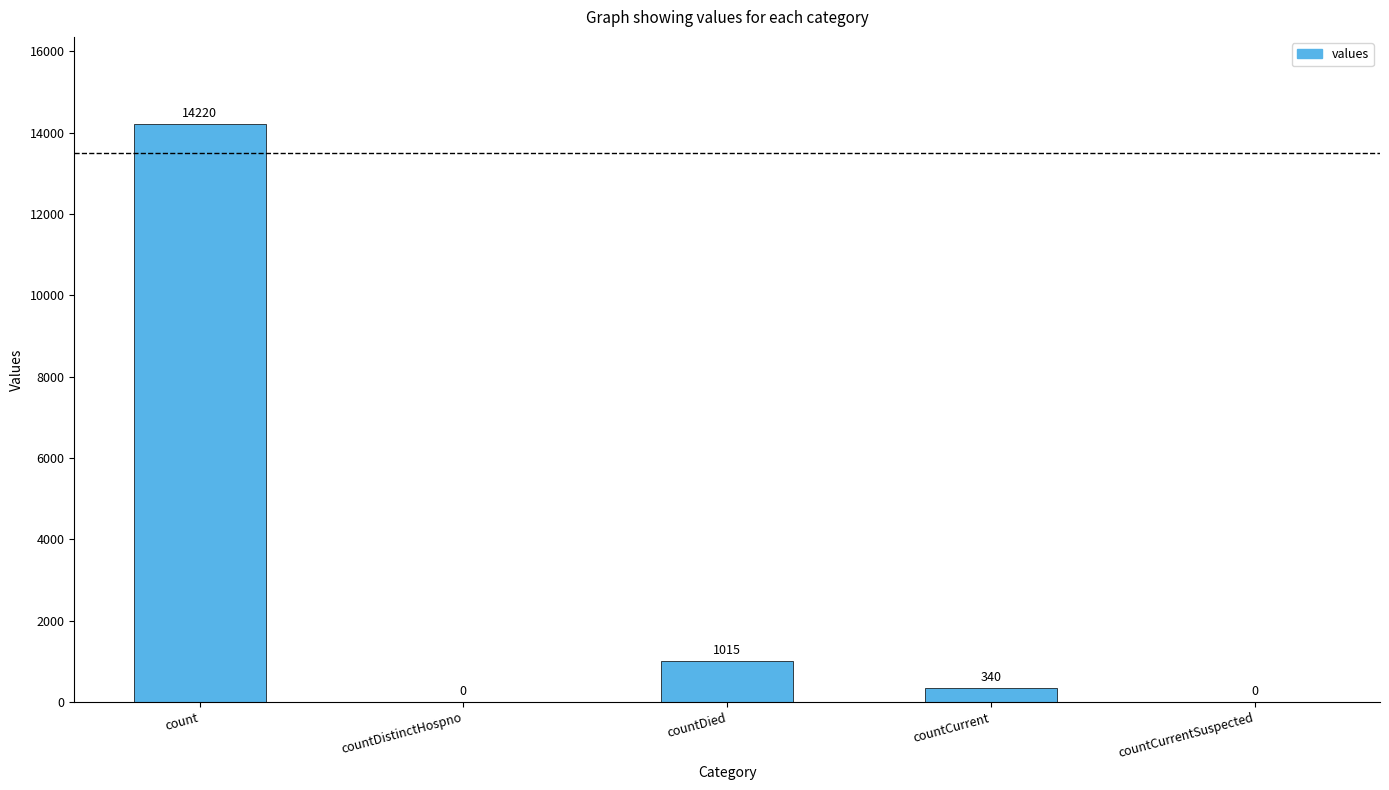

What is the sum of the values at countCurrent and count?

14560